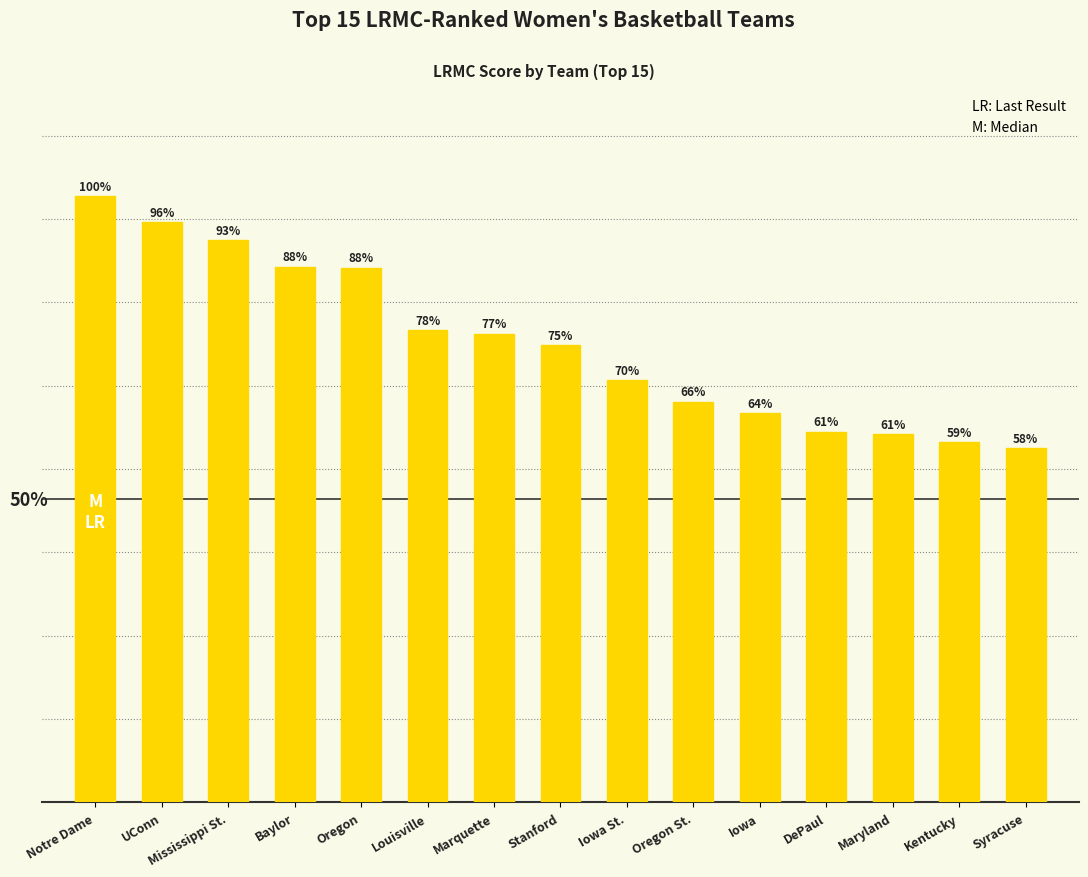

How many values are between 0 and 1?

15